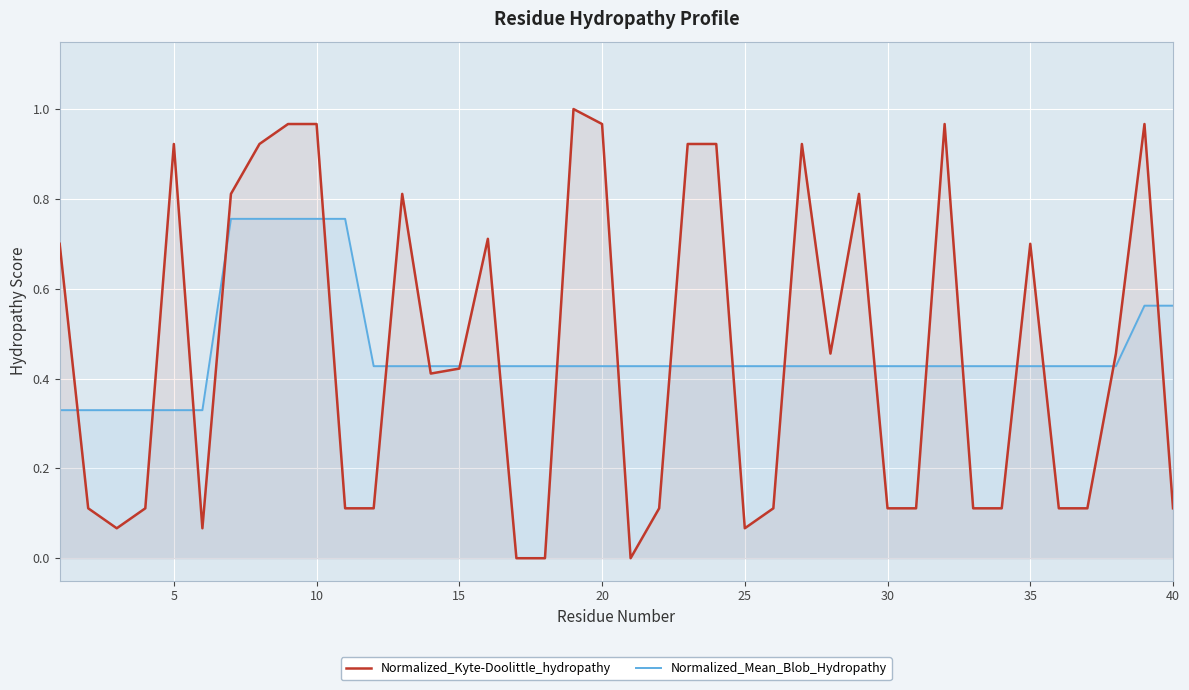

Which series has the largest range (max minus min)?

Normalized_Kyte-Doolittle_hydropathy